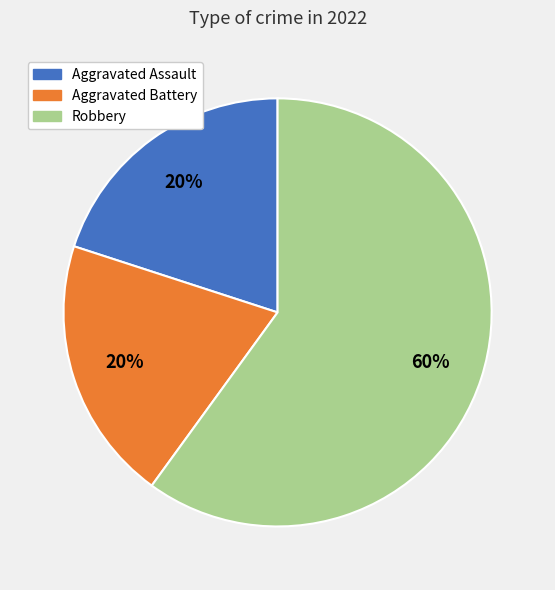

Do Aggravated Battery and Robbery together represent more than half of the pie?

Yes